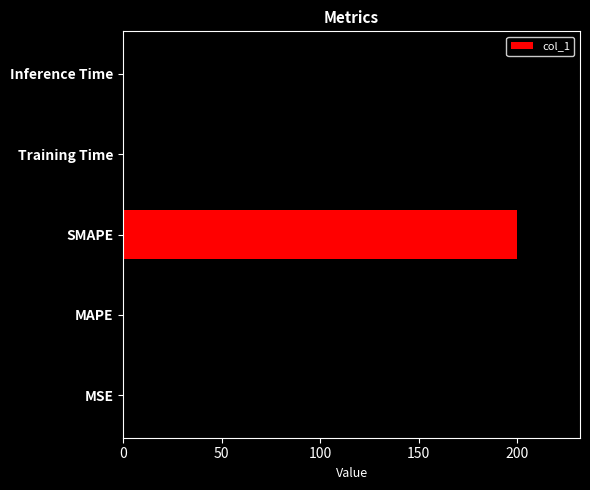

What is the maximum value shown in the chart?

220.7